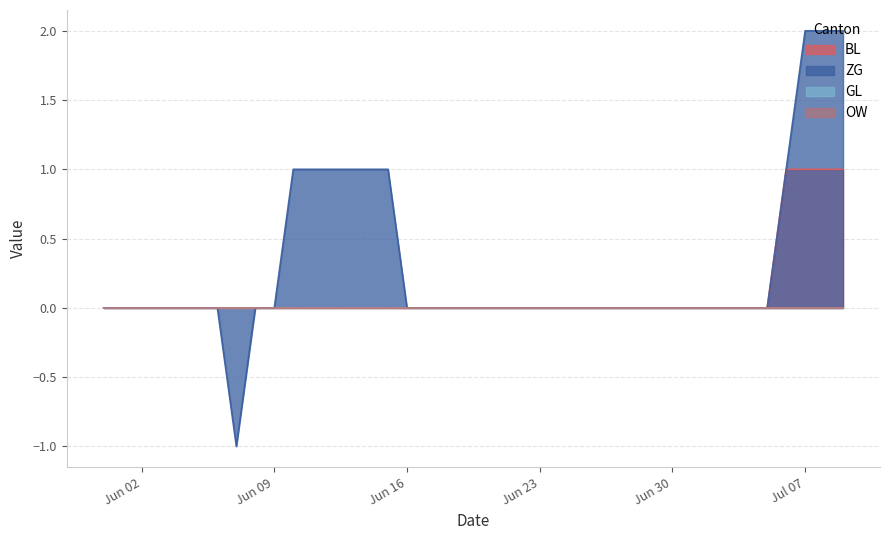

How many series are shown in this chart?

4